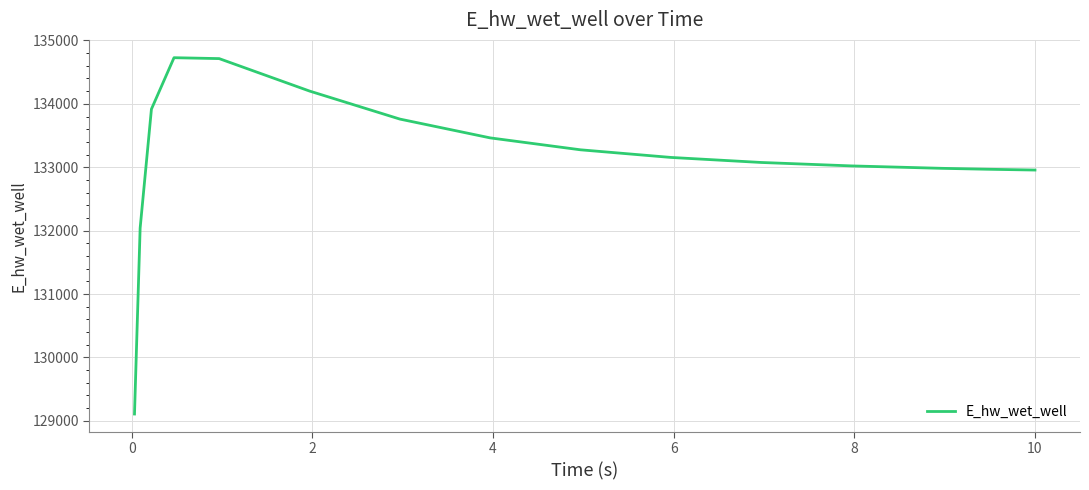

What is the minimum value shown in the chart?

129107.4